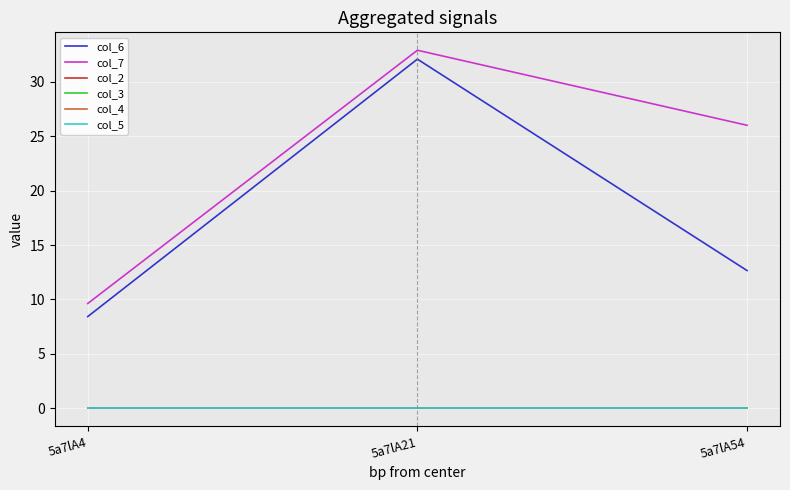

The col_6 series shows 32.1 at 5a7lA21. True or false?

True